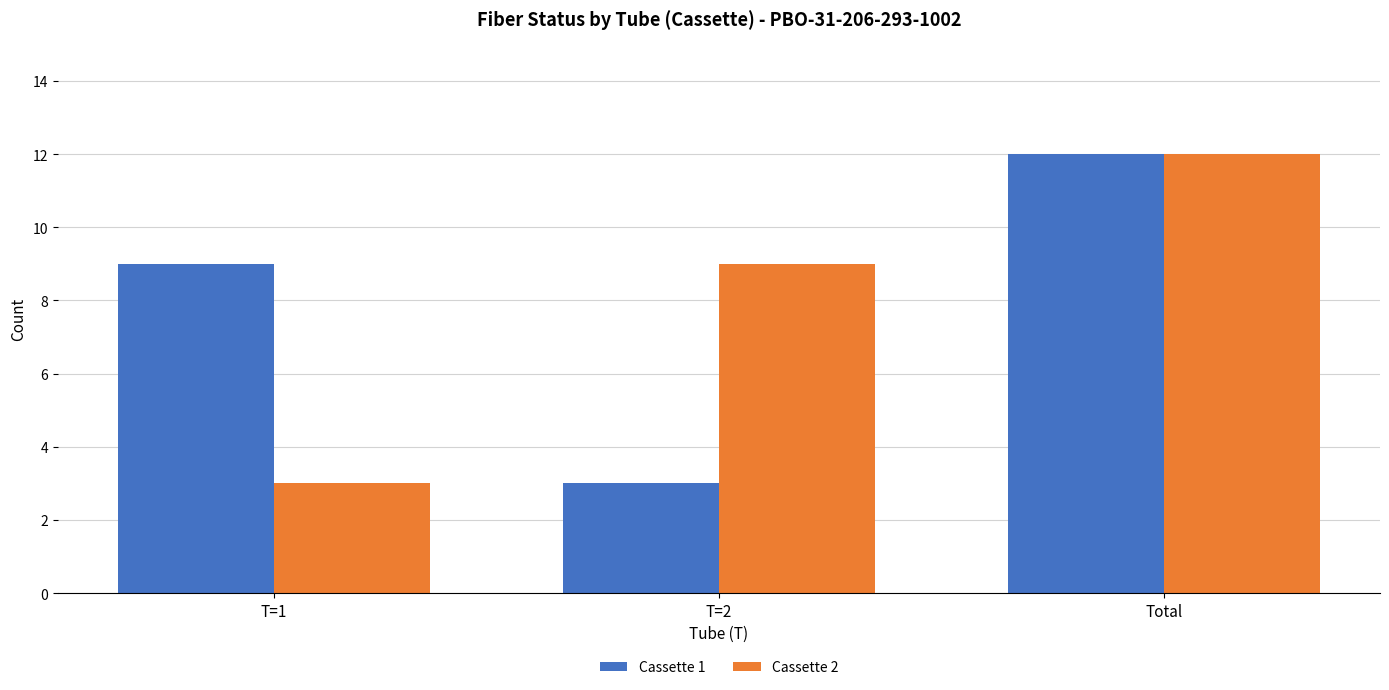

At which label is Cassette 1 closest to 7?

T=1